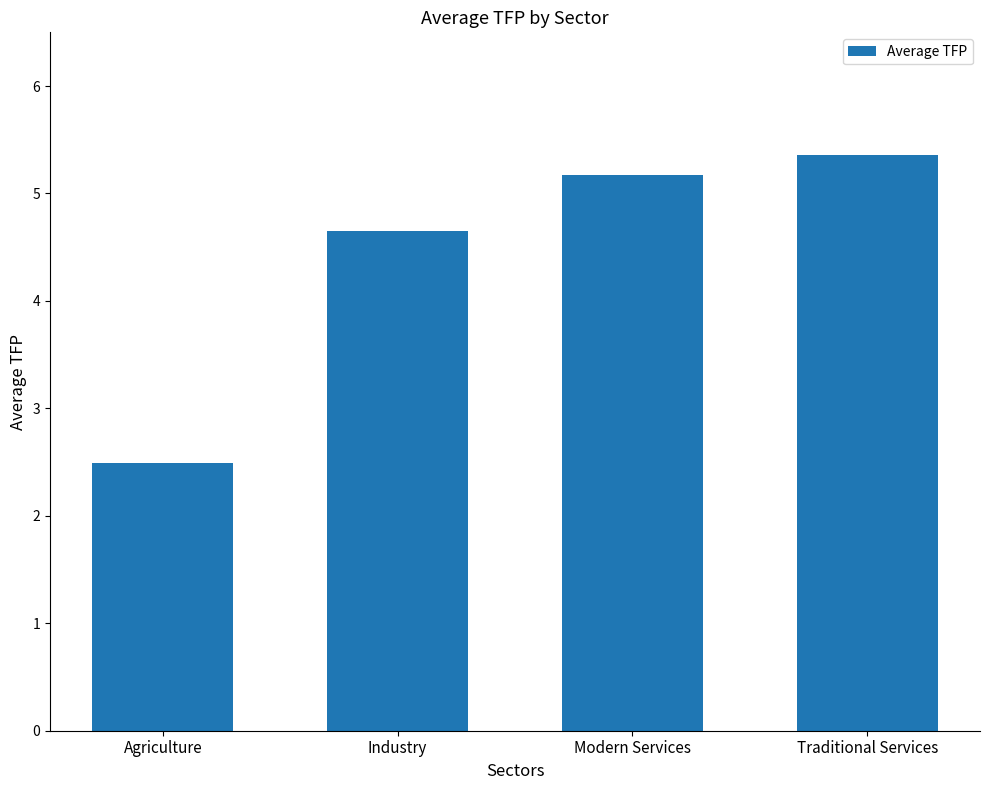

What is the difference between the second highest and second lowest values?

0.5